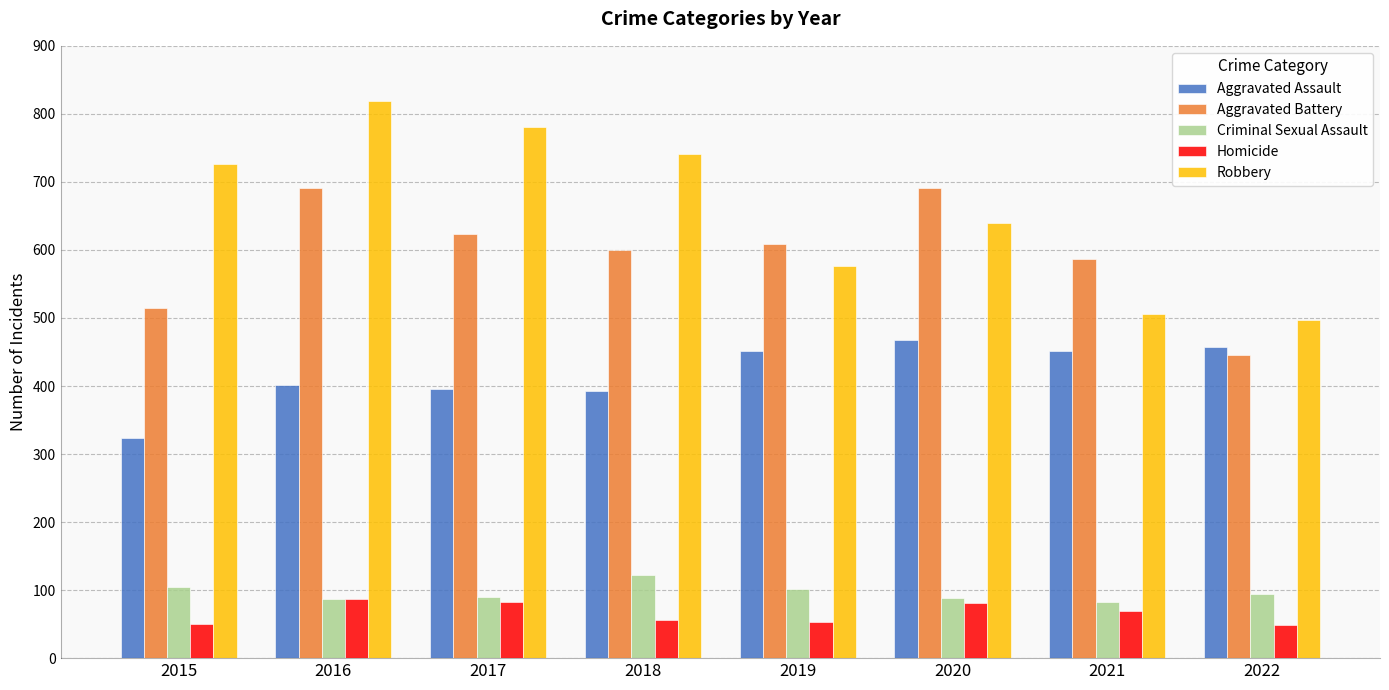

What are all the series names shown in the legend?

Aggravated Assault, Aggravated Battery, Criminal Sexual Assault, Homicide, Robbery